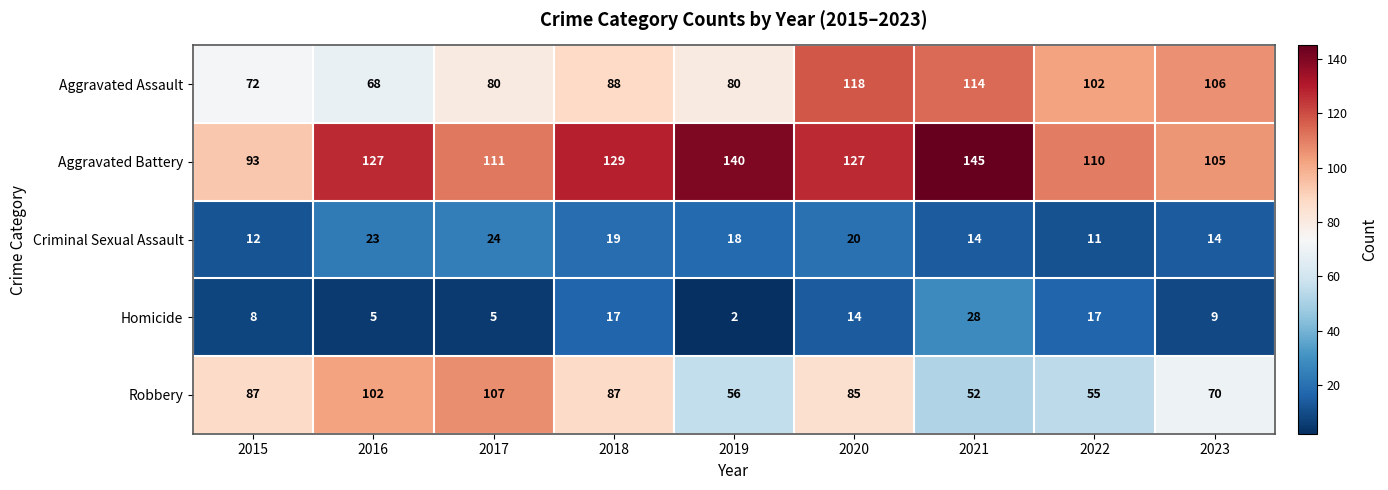

What is the spread (max minus min) of values at 2017?

106